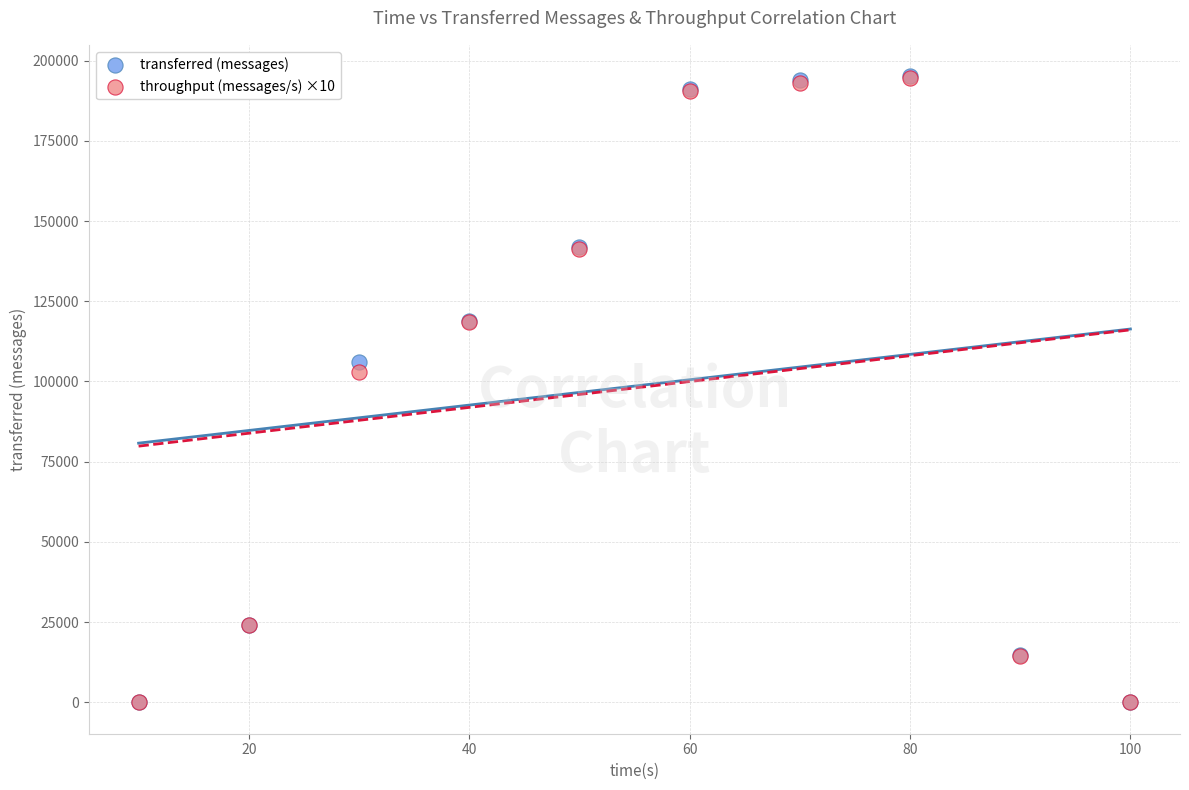

Across all series, what Y value is closest to 97570?

102950